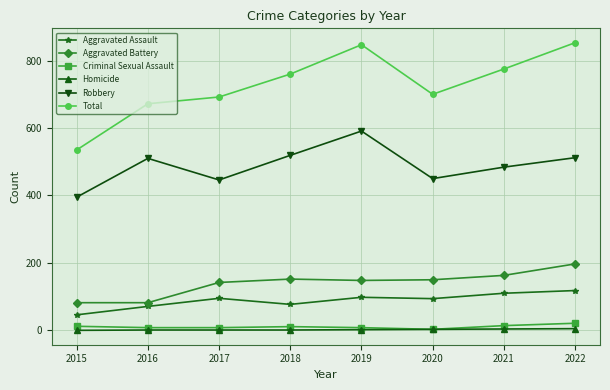

Which series has the widest spread of values?

Total